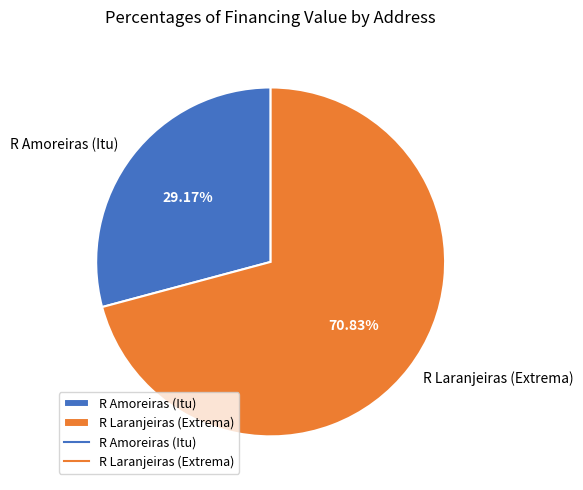

Count the number of slices in the pie.

2